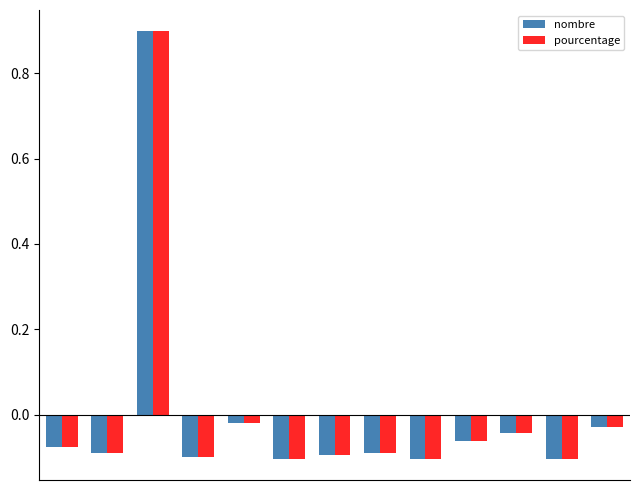

Which series has the widest spread of values?

nombre